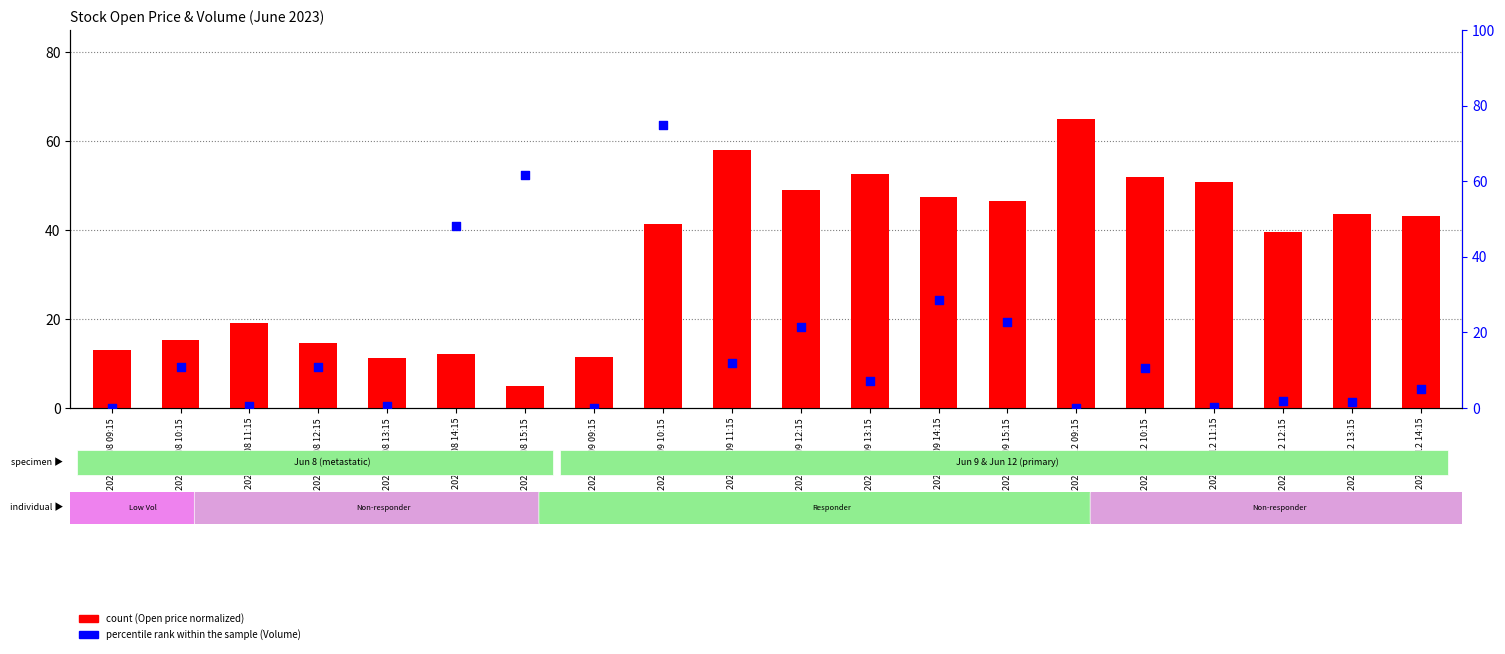

What are all the series names shown in the legend?

count, percentile rank within the sample